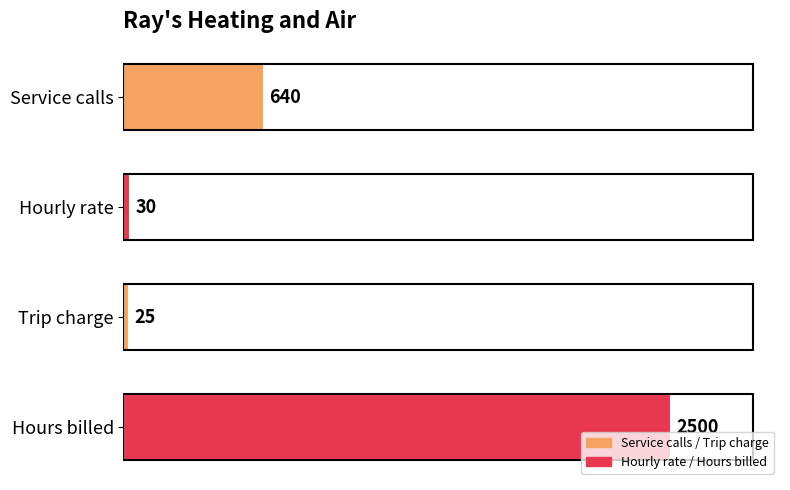

What is the average value?

799